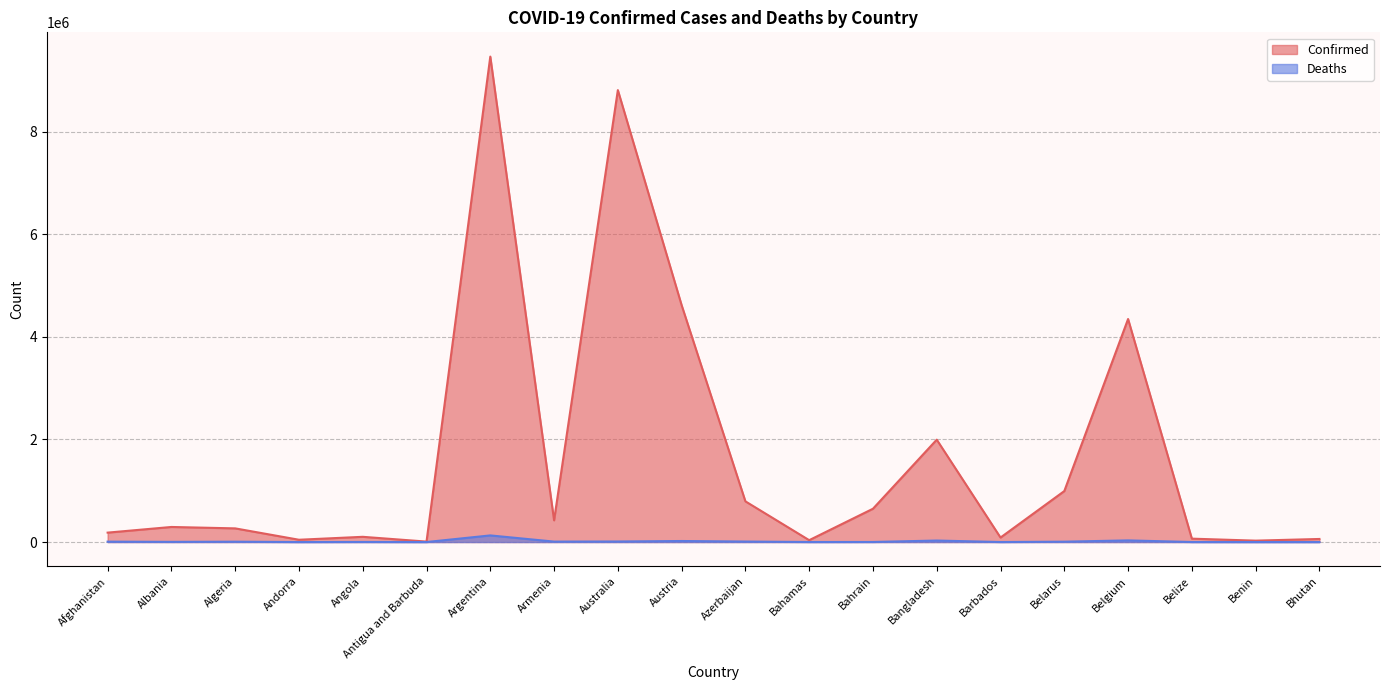

Is the value of Confirmed at Belarus greater than the value of Deaths at Albania?

Yes